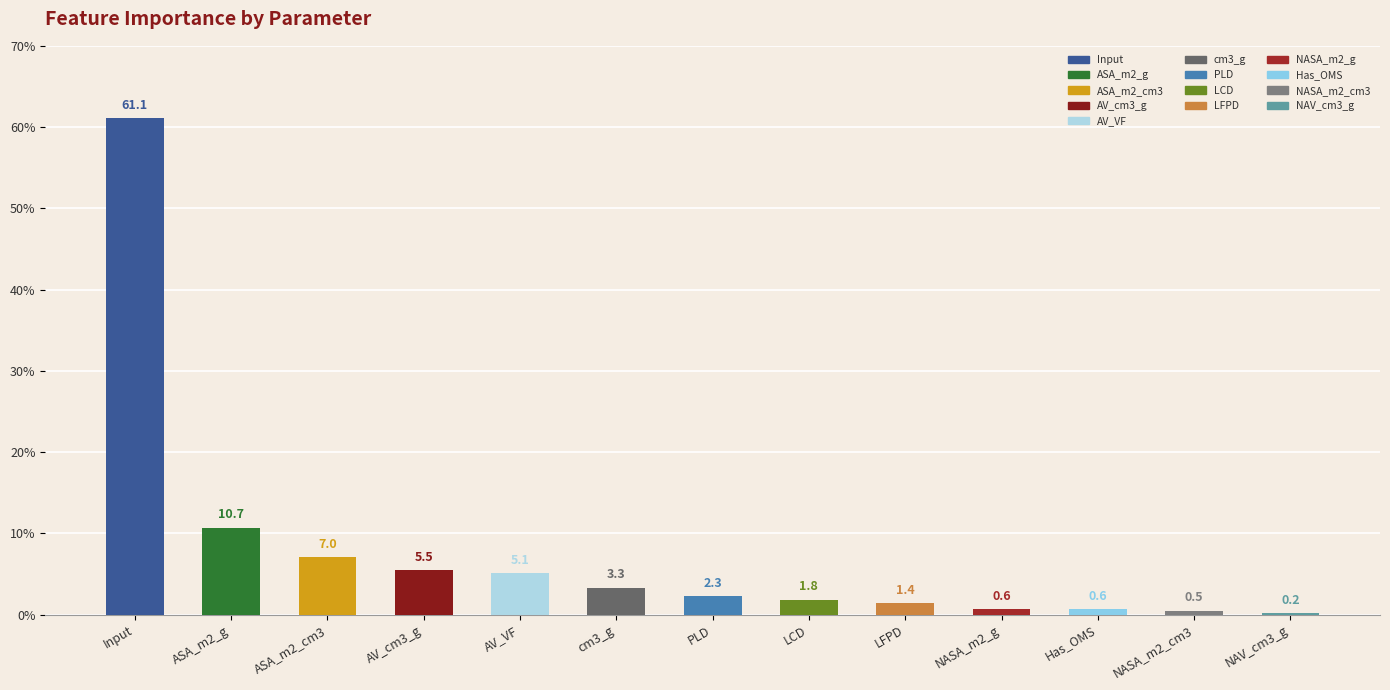

What is the maximum value shown in the chart?

61.1